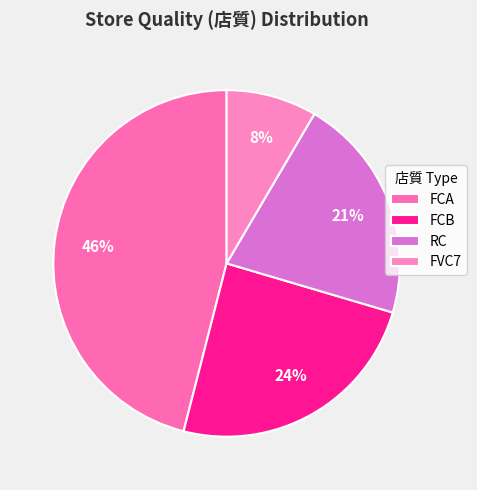

How many slices are in this pie chart?

4